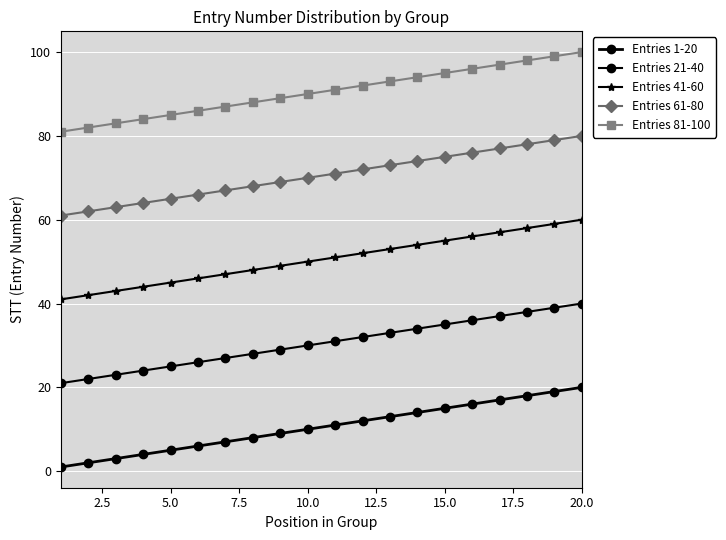

How many distinct data groups are displayed?

5